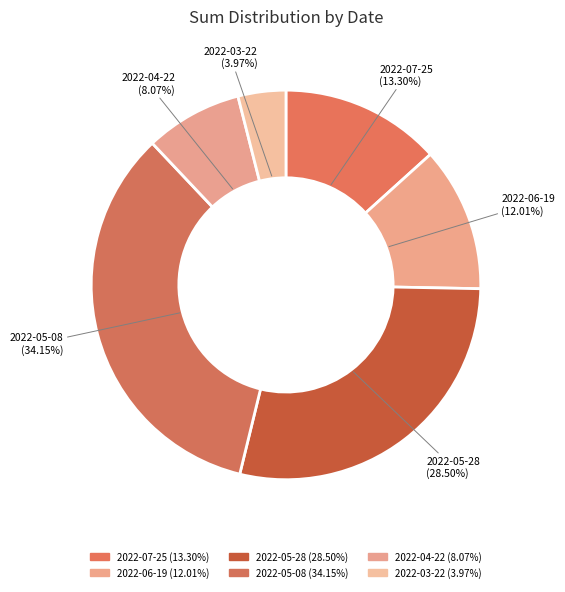

Which slice is the largest?

2022-05-08